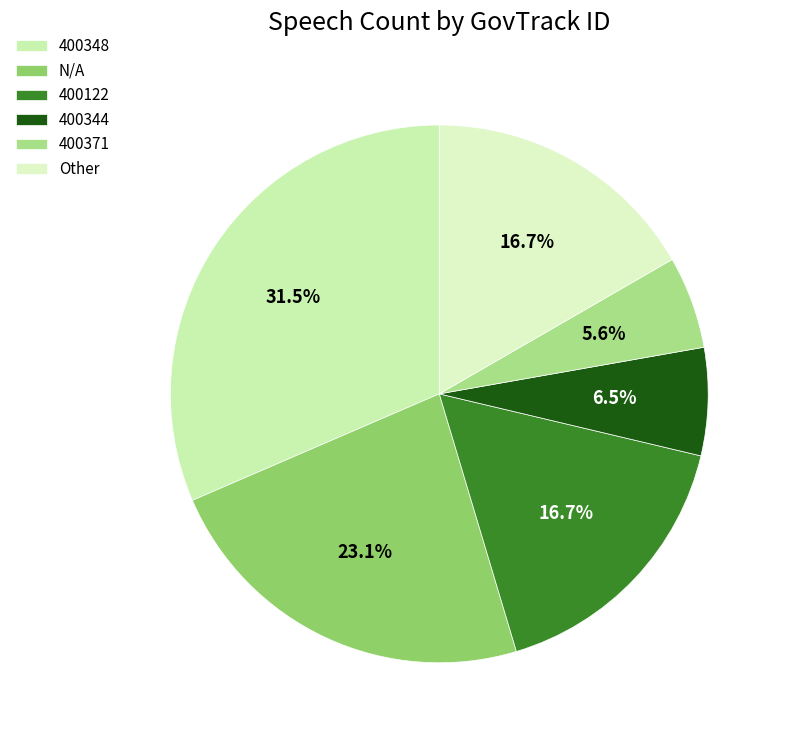

Is N/A the majority of the pie?

No